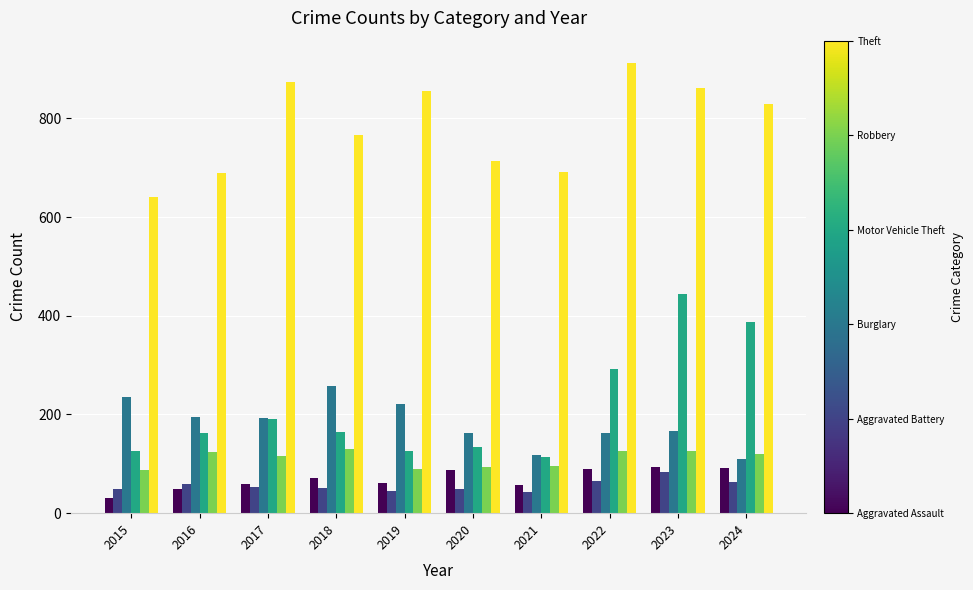

What is the spread (max minus min) of values at 2018?

715